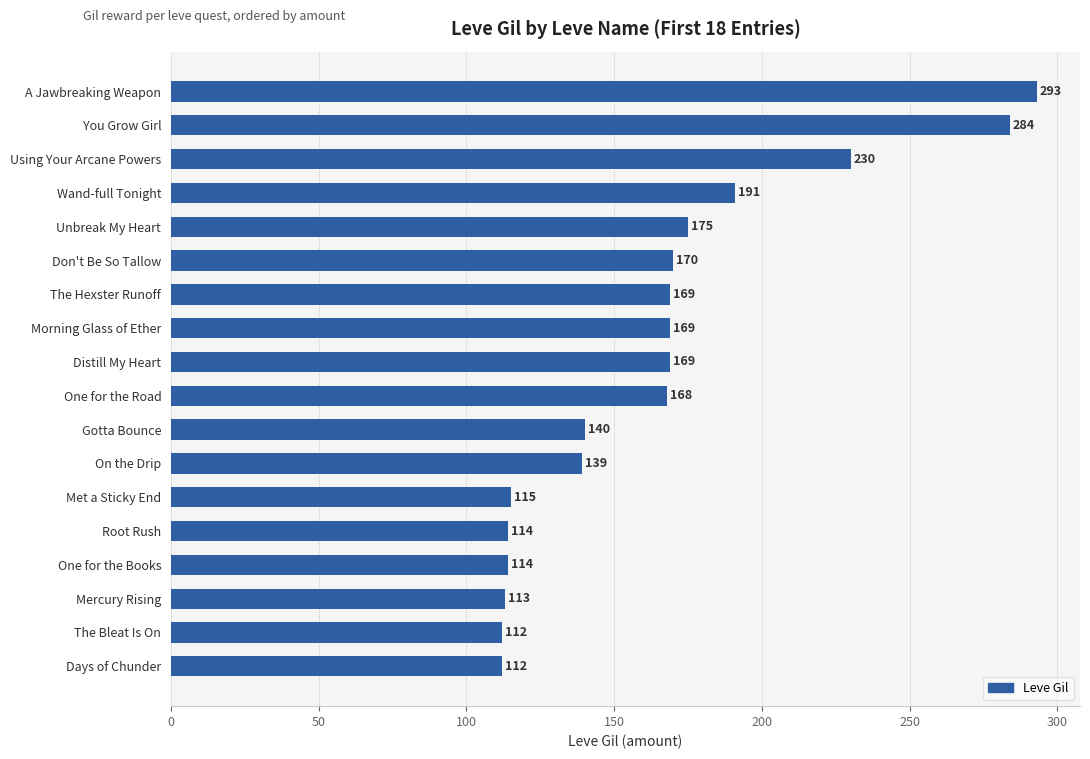

Between Met a Sticky End and Don't Be So Tallow, which is larger?

Don't Be So Tallow